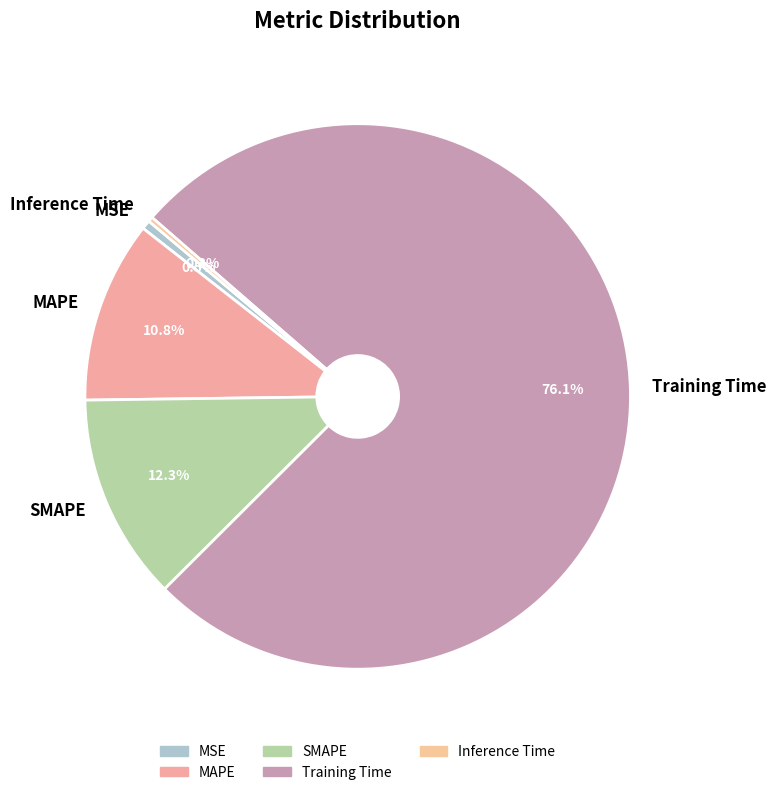

Is the sum of Training Time and Inference Time greater than half?

Yes